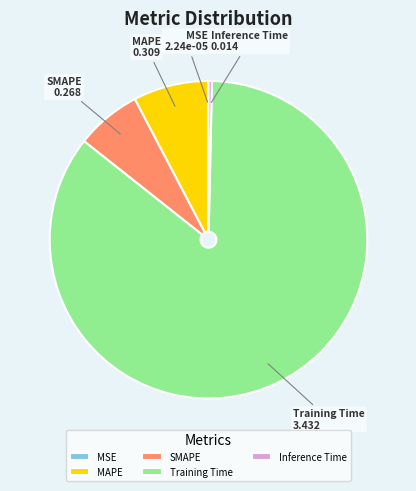

Is the sum of MAPE and SMAPE greater than half?

No